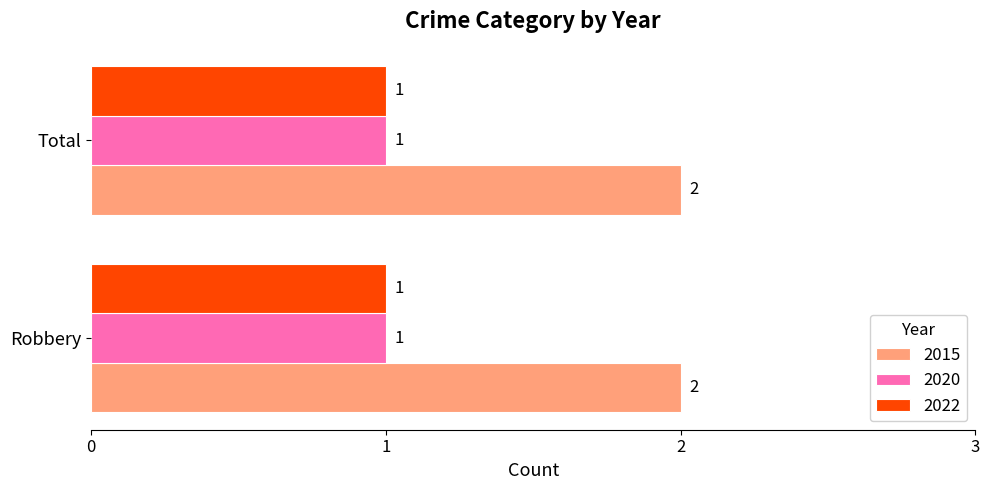

True or false: 2015 has a value of 2 at Robbery.

True